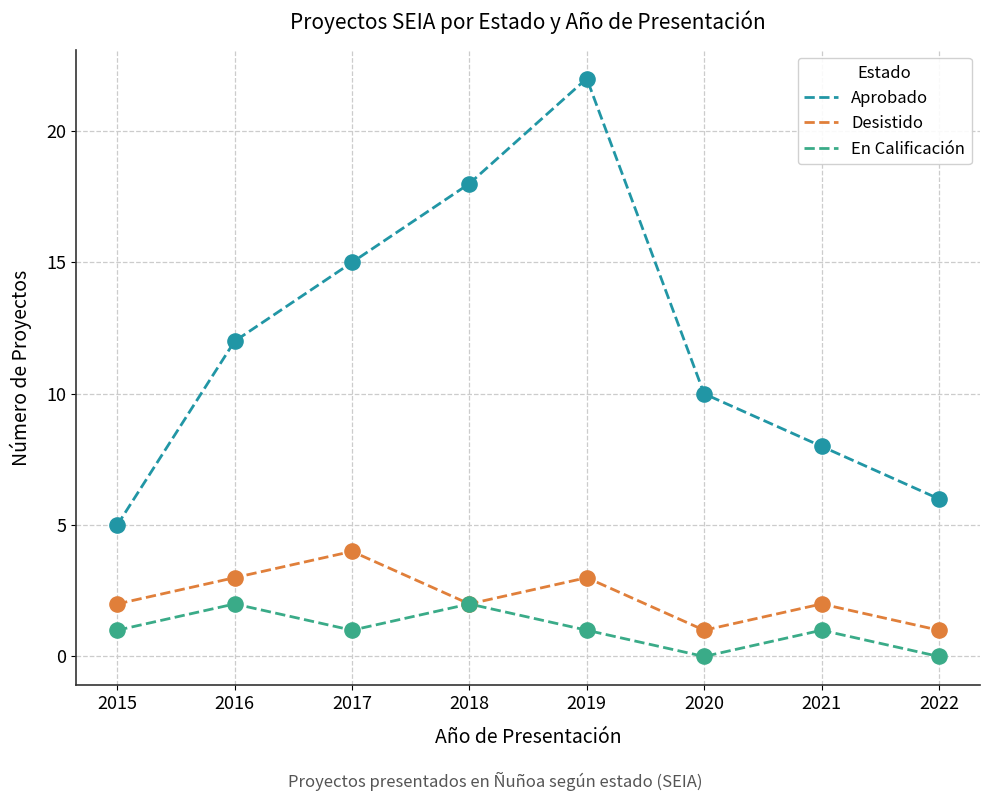

What are all the series names shown in the legend?

Aprobado, Desistido, En Calificación